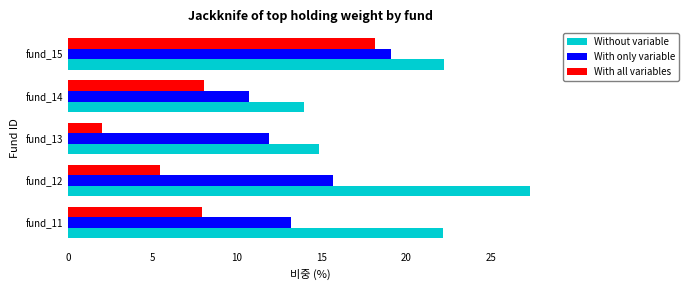

What is the average value of the With only variable series?

14.1